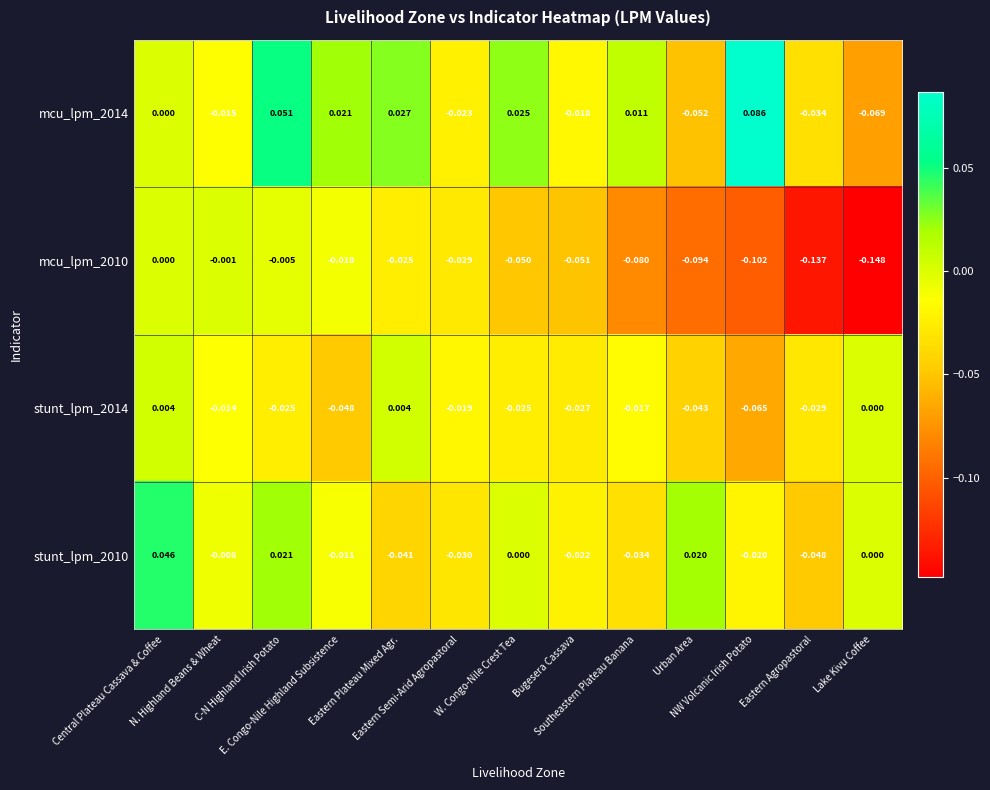

Which series has the largest total across all categories?

mcu_lpm_2014